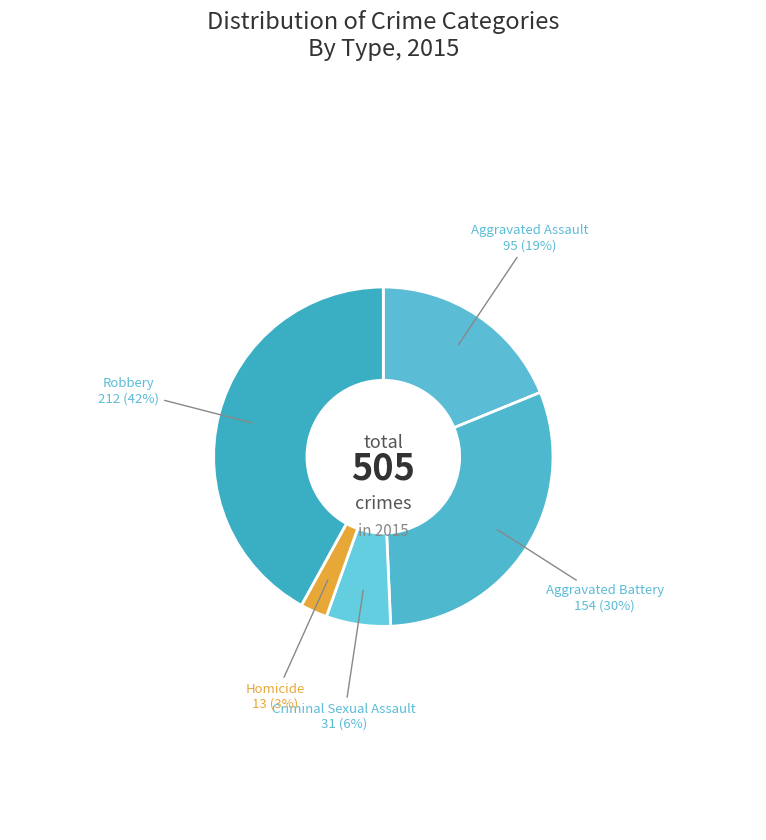

How many slices are in this pie chart?

5